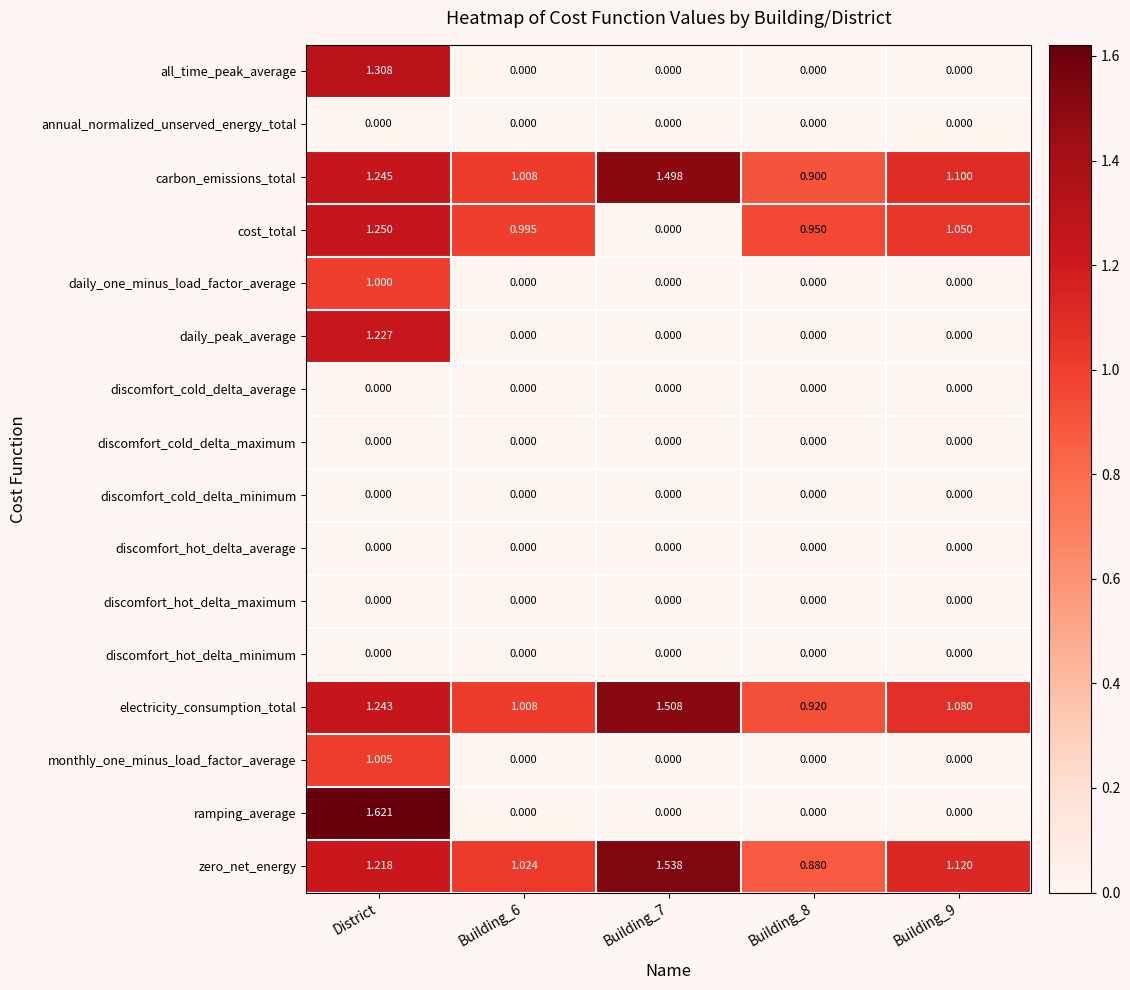

Between District and Building_6, which series saw the biggest shift?

ramping_average